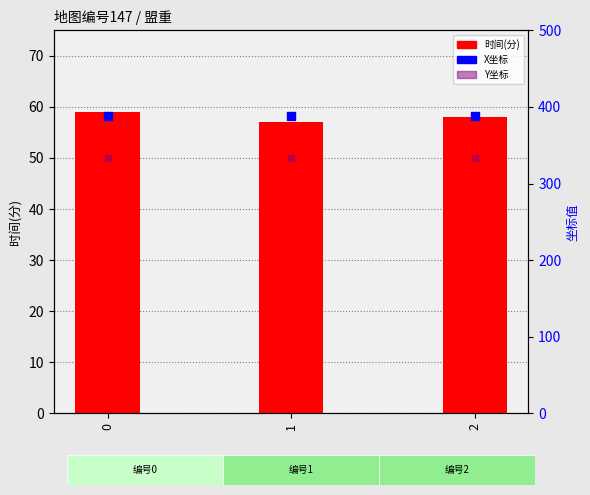

Which series has the largest total across all categories?

X坐标